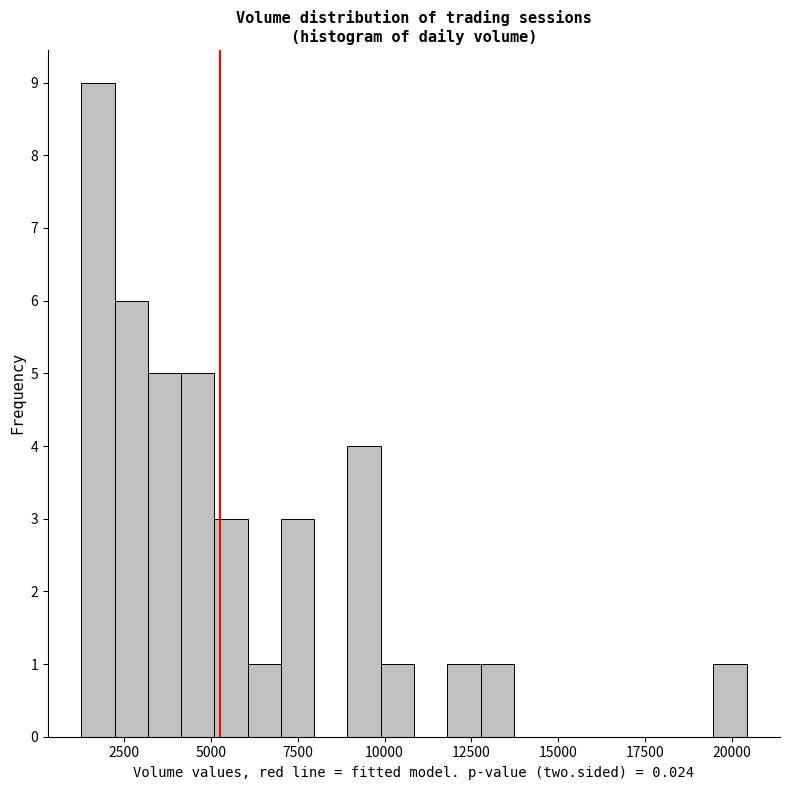

Around what value on the x-axis is the tallest bar? Give the approximate position of its centre, as read against the axis.

1500